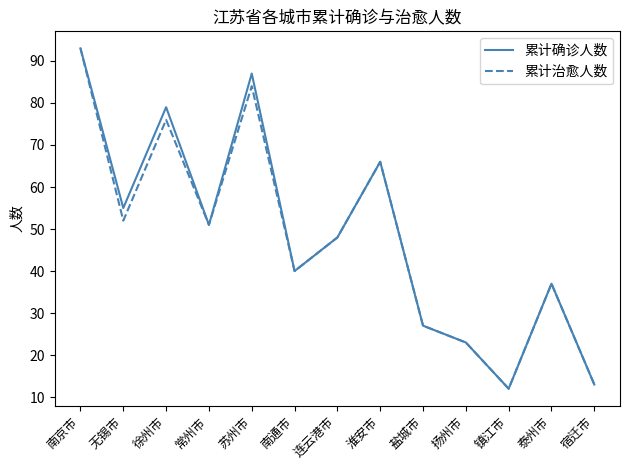

The value of 累计治愈人数 at 常州市 is 51. True or false?

True